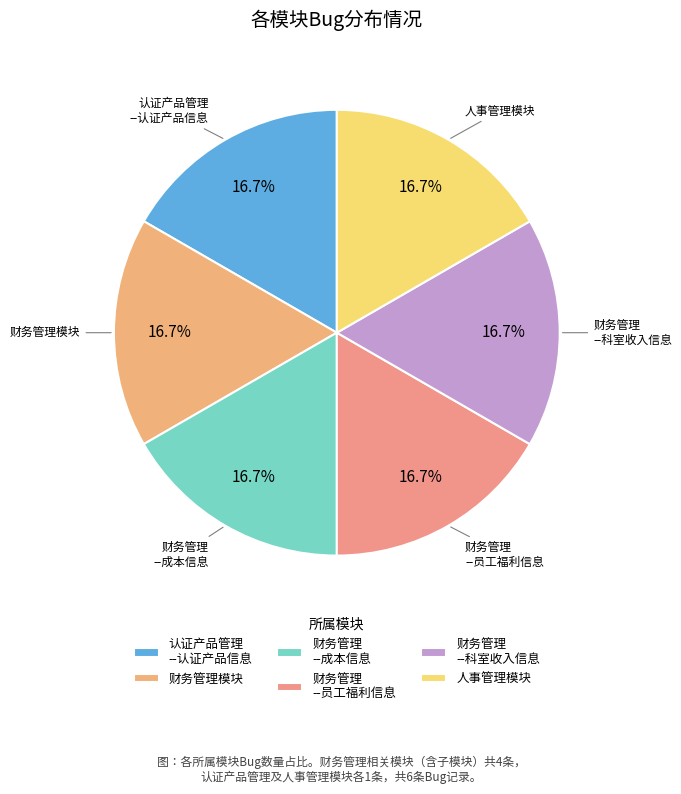

Count the number of slices in the pie.

6